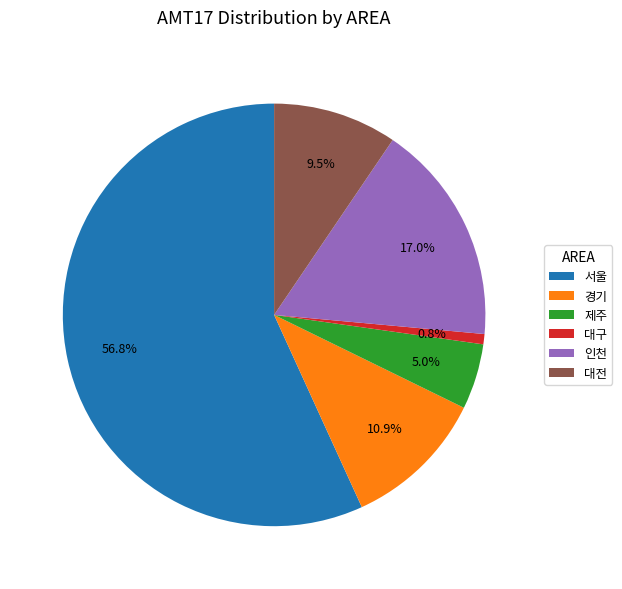

Does 대전 account for over 50% of the chart?

No